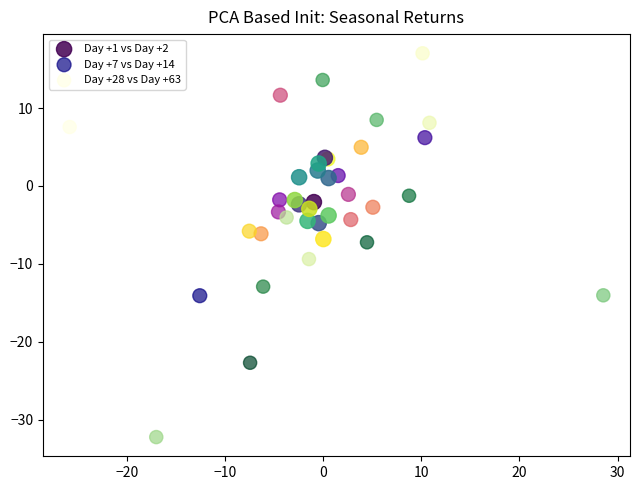

Which series has the widest spread of Y values?

Day +28 vs Day +63